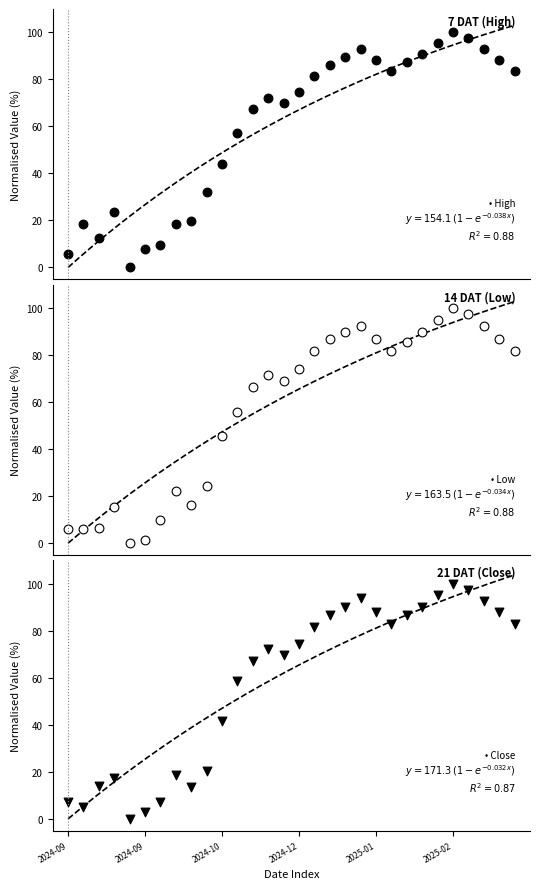

What are all the series names shown in the legend?

High, Low, Close